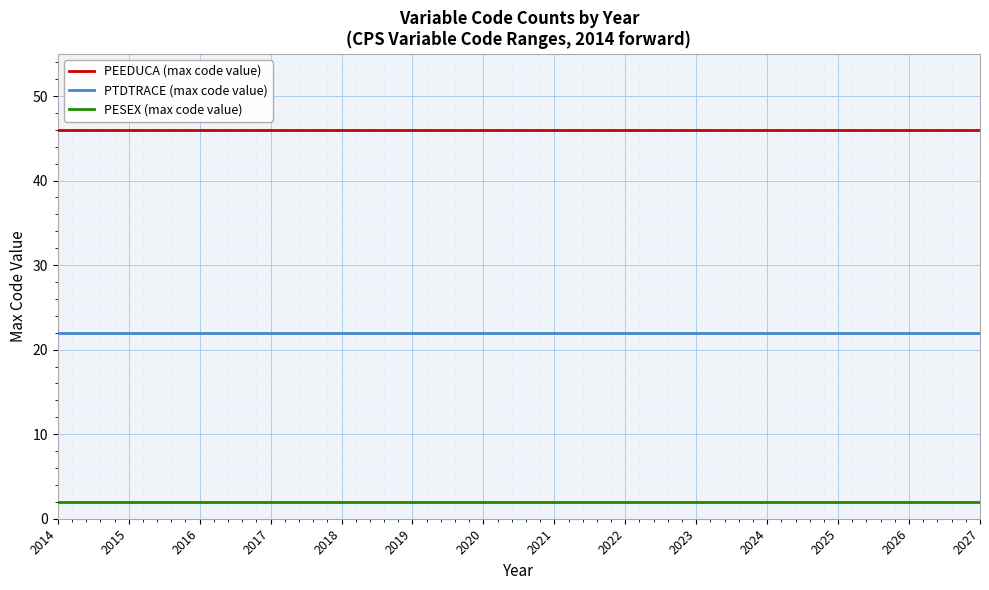

What is the maximum value for PEEDUCA (max code value)?

46